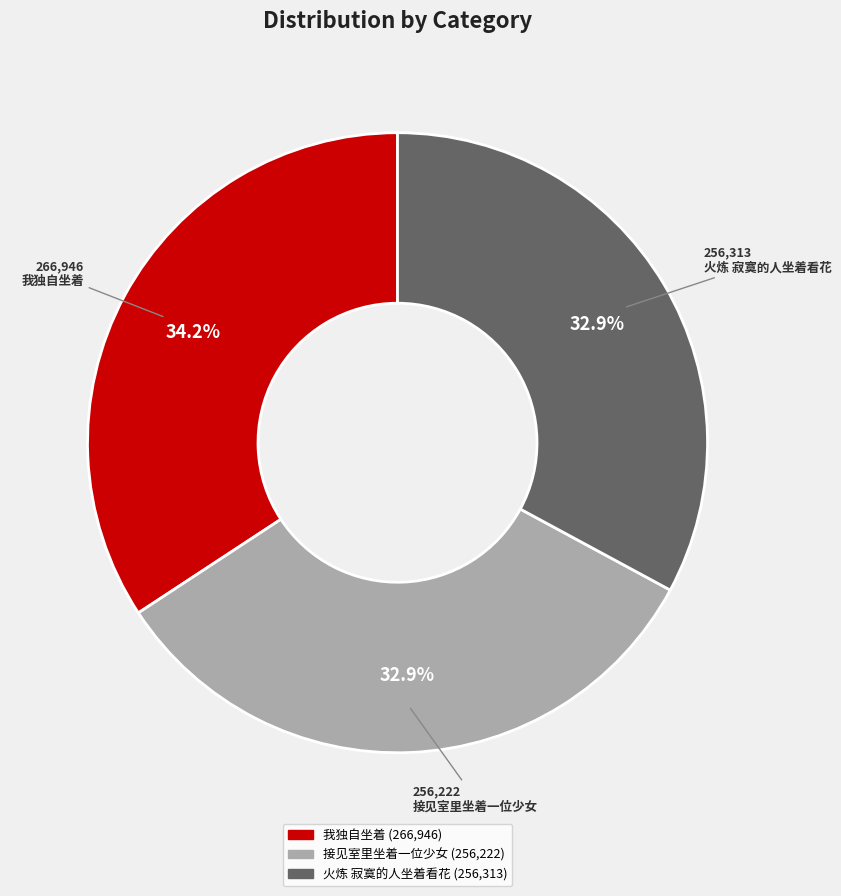

Is there a majority slice in this chart?

No